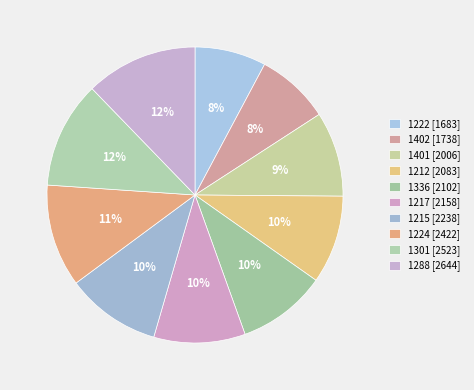

Does 1288 account for over 50% of the chart?

No